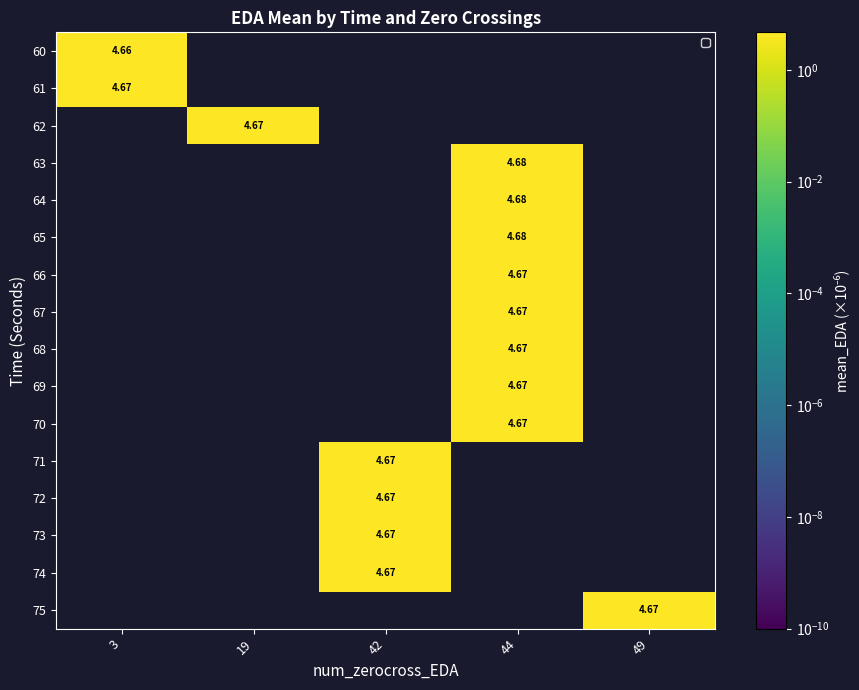

Reading right to left, transcribe all the data shown in this chart.

row_0: 49=0.0	44=0.0	42=0.0	19=0.0	3=4.7
row_1: 49=0.0	44=0.0	42=0.0	19=0.0	3=4.7
row_2: 49=0.0	44=0.0	42=0.0	19=4.7	3=0.0
row_3: 49=0.0	44=4.7	42=0.0	19=0.0	3=0.0
row_4: 49=0.0	44=4.7	42=0.0	19=0.0	3=0.0
row_5: 49=0.0	44=4.7	42=0.0	19=0.0	3=0.0
row_6: 49=0.0	44=4.7	42=0.0	19=0.0	3=0.0
row_7: 49=0.0	44=4.7	42=0.0	19=0.0	3=0.0
row_8: 49=0.0	44=4.7	42=0.0	19=0.0	3=0.0
row_9: 49=0.0	44=4.7	42=0.0	19=0.0	3=0.0
row_10: 49=0.0	44=4.7	42=0.0	19=0.0	3=0.0
row_11: 49=0.0	44=0.0	42=4.7	19=0.0	3=0.0
row_12: 49=0.0	44=0.0	42=4.7	19=0.0	3=0.0
row_13: 49=0.0	44=0.0	42=4.7	19=0.0	3=0.0
row_14: 49=0.0	44=0.0	42=4.7	19=0.0	3=0.0
row_15: 49=4.7	44=0.0	42=0.0	19=0.0	3=0.0